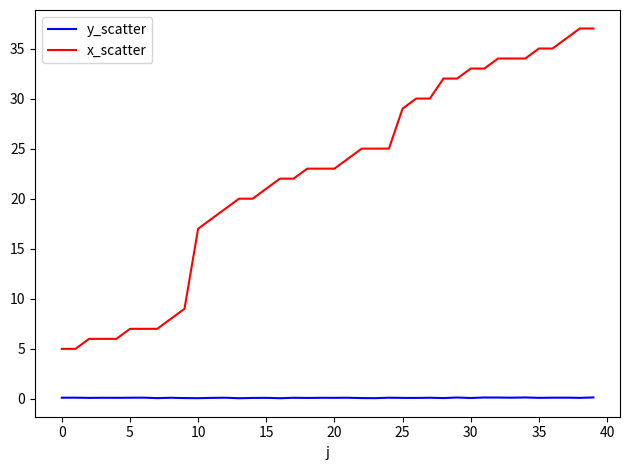

At how many categories does at least one series exceed 0?

40